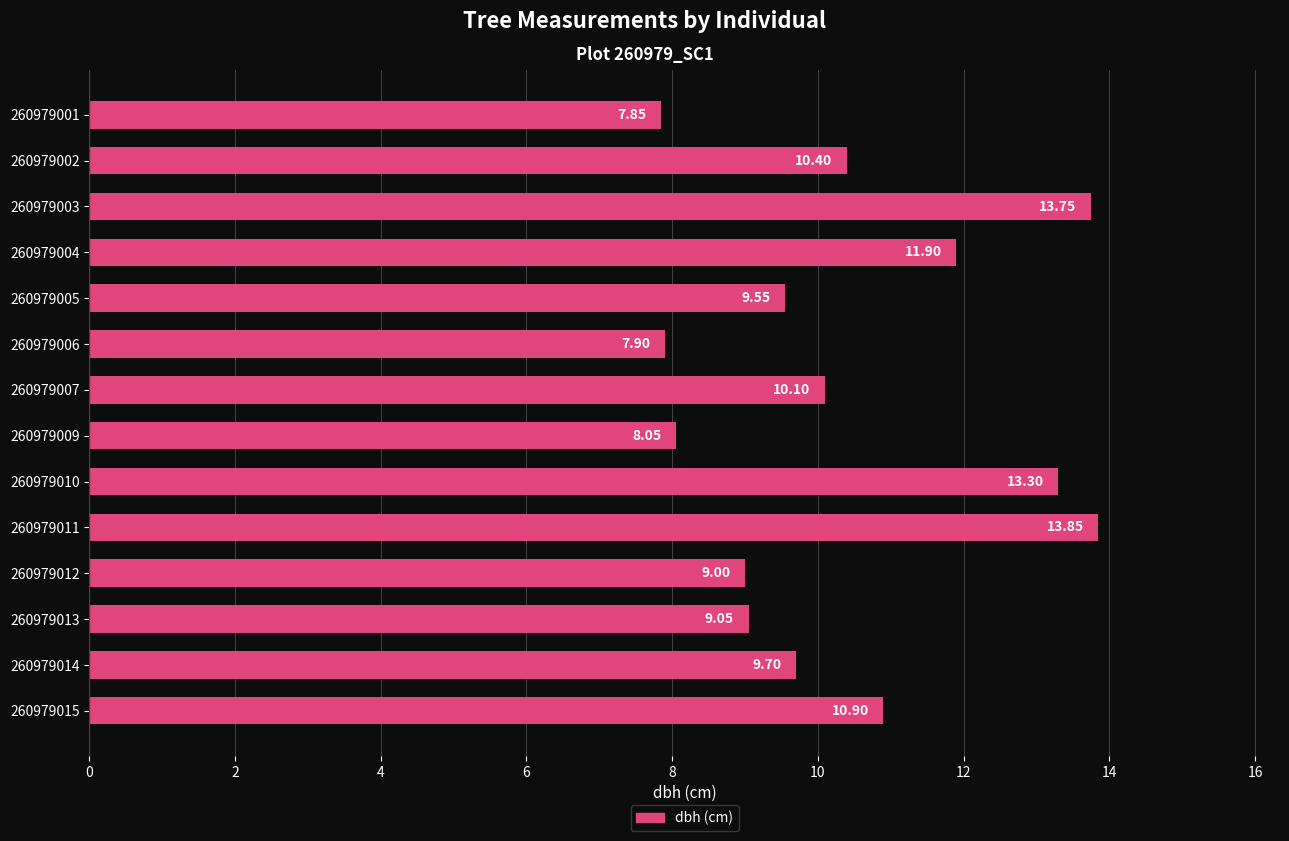

List the labels in order of value, largest first.

260979011, 260979003, 260979010, 260979004, 260979015, 260979002, 260979007, 260979014, 260979005, 260979013, 260979012, 260979009, 260979006, 260979001